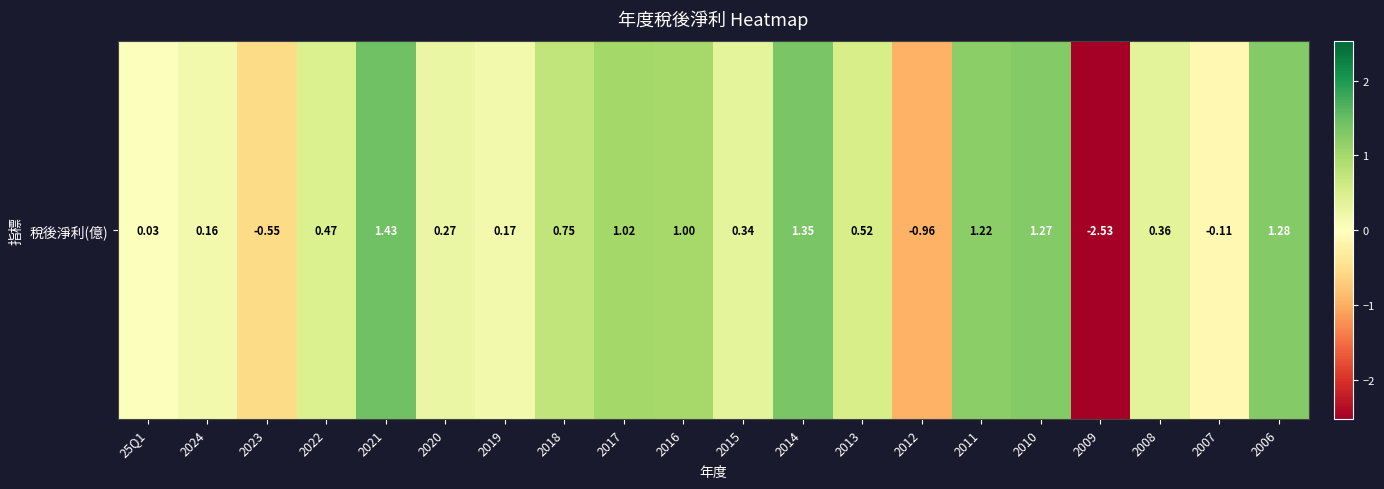

Count the number of categories in the chart.

20